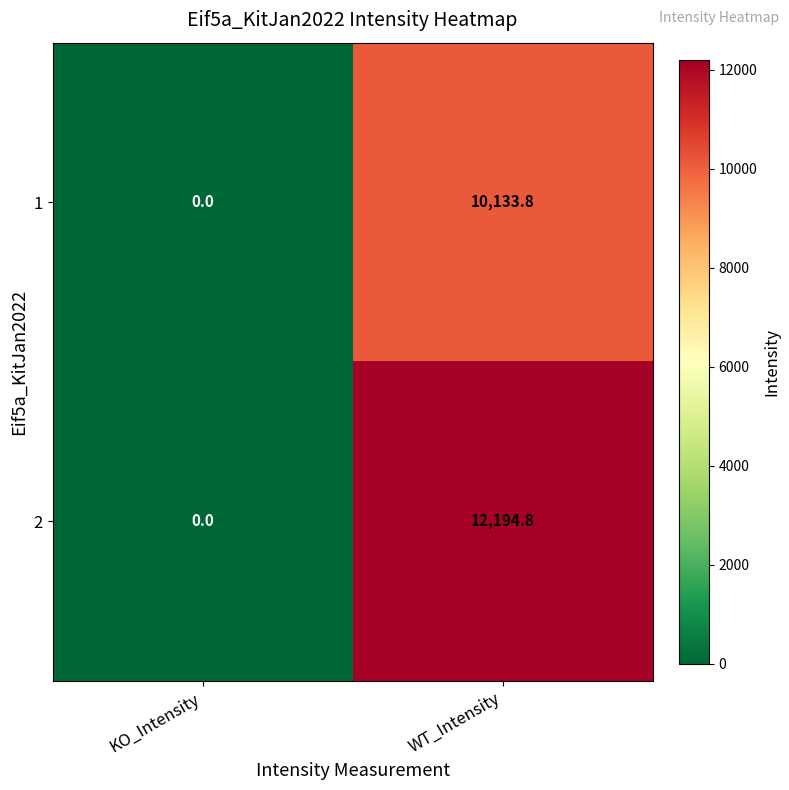

What is the maximum value shown in the chart?

12194.8